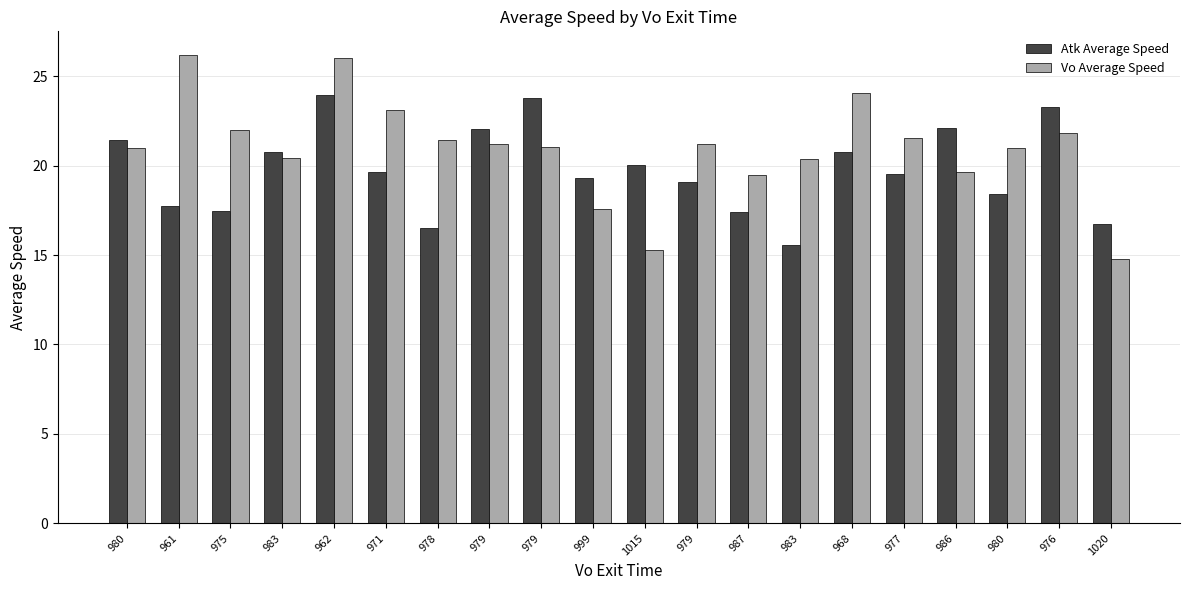

What is the spread (max minus min) of values at 975?

4.5